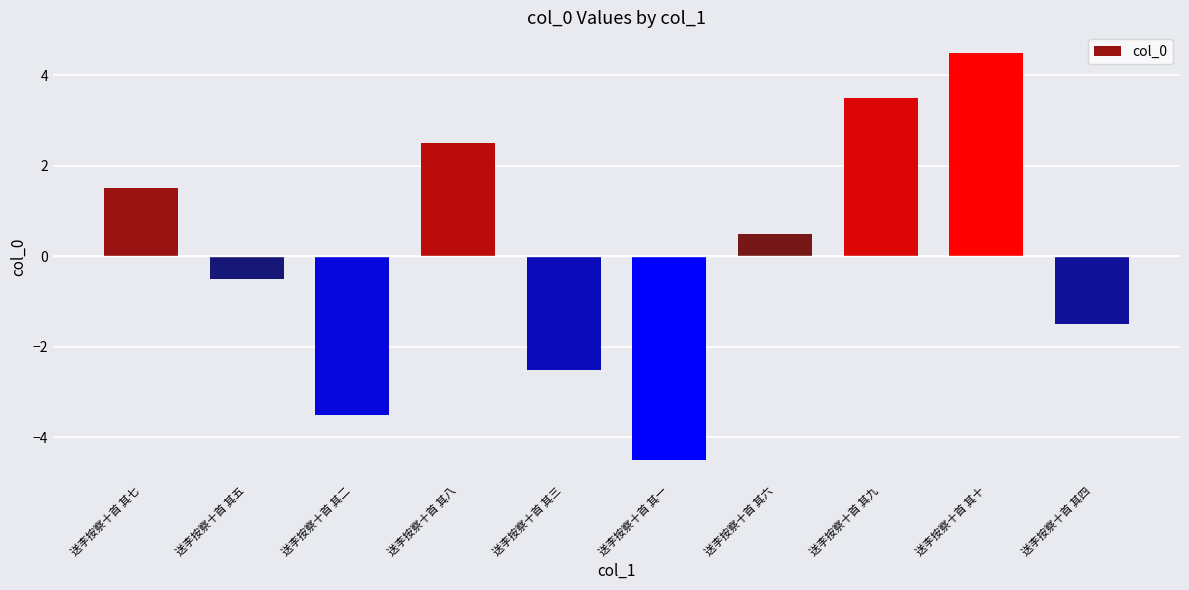

How many values are below zero?

5